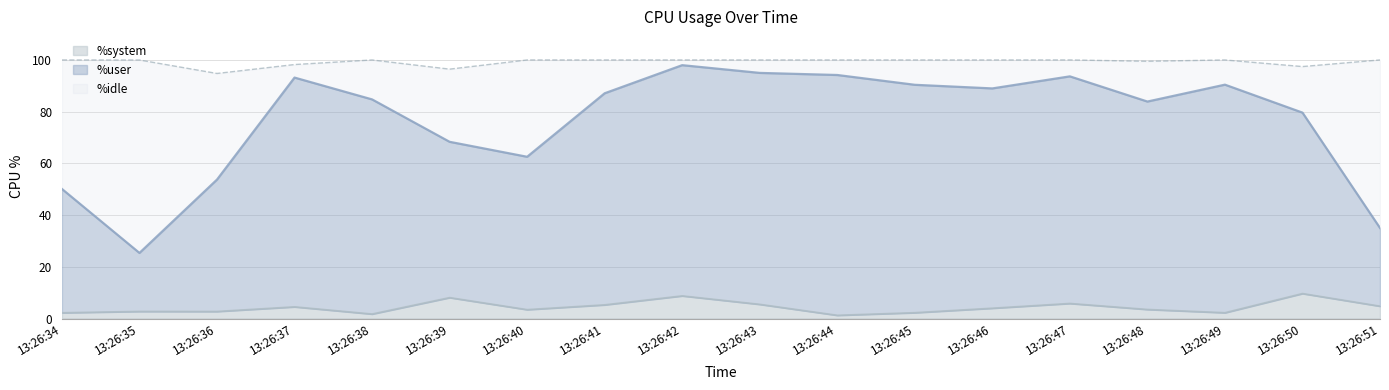

At which category does %user reach its first local peak?

13:26:37